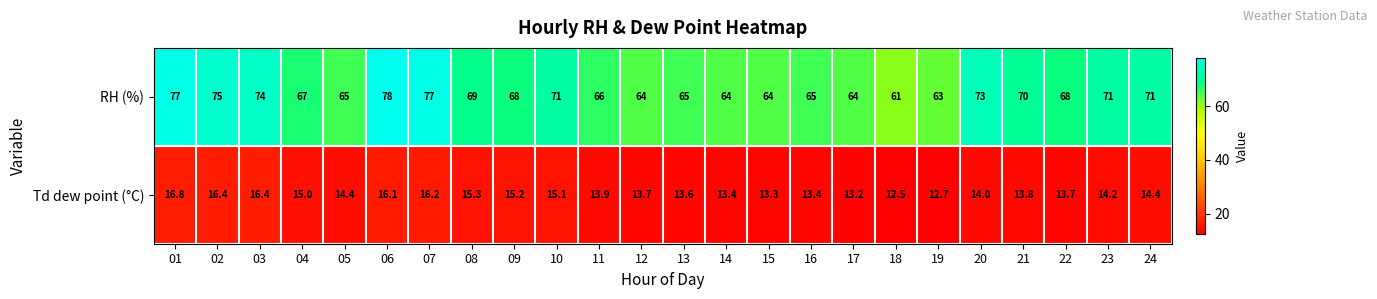

Between 07 and 13, which series saw the biggest shift?

RH (%)